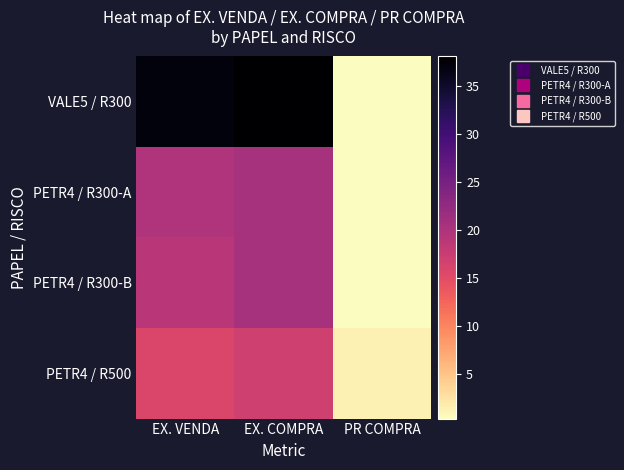

How many distinct data groups are displayed?

4